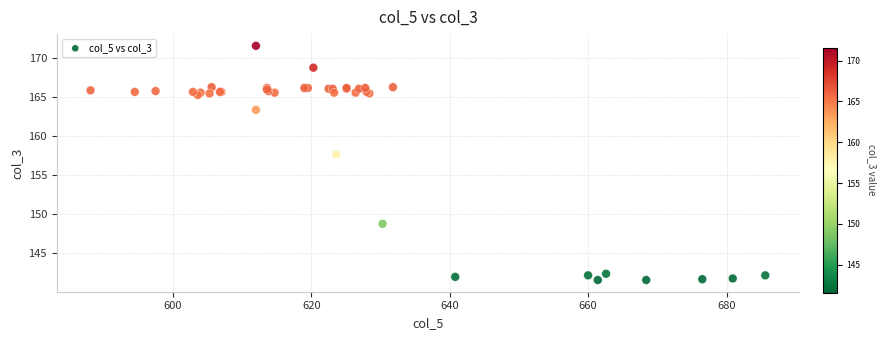

What Y value in the scatter plot is closest to 156?

157.7